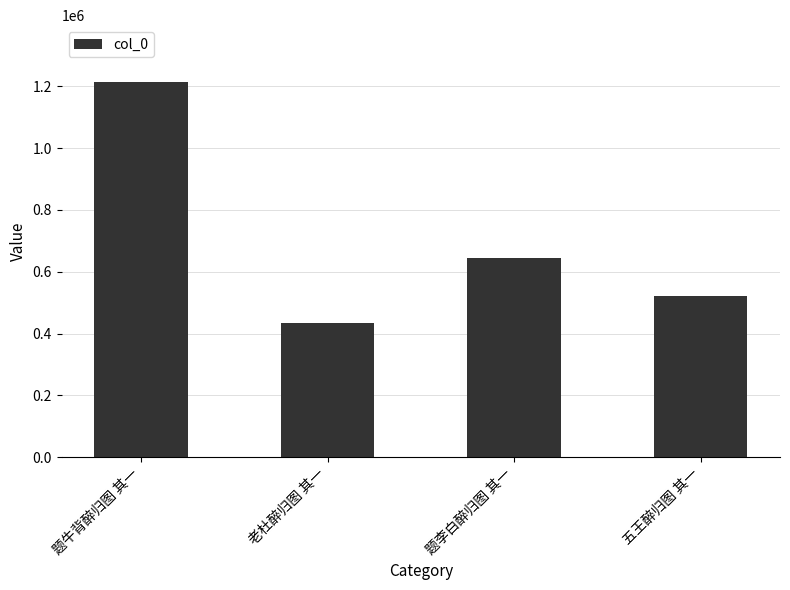

What is the change in value from 题牛背醉归图 其一 to 五王醉归图 其一?

-695554